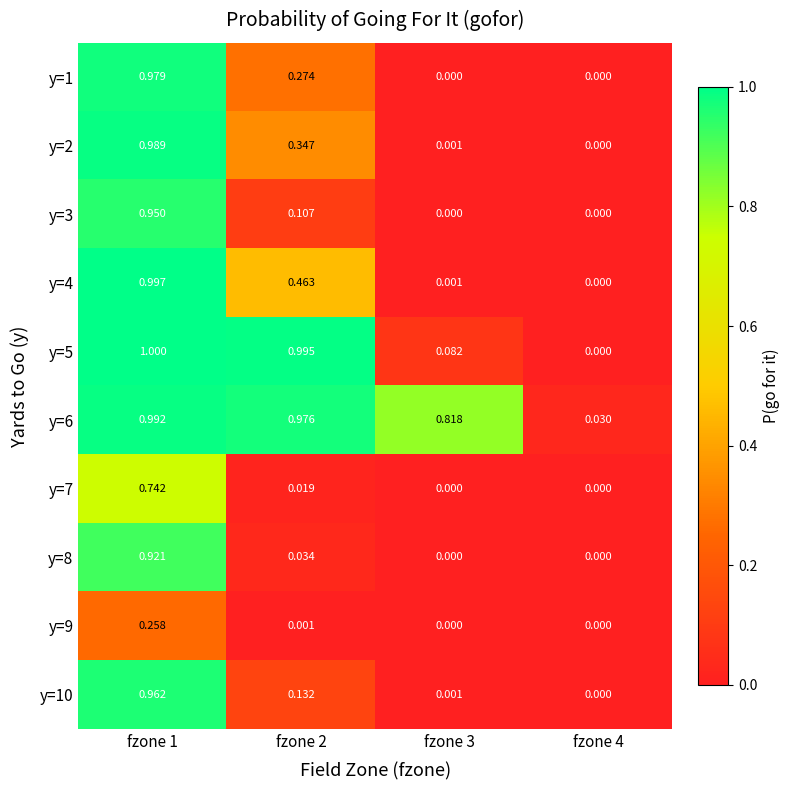

How many series are shown in this chart?

10